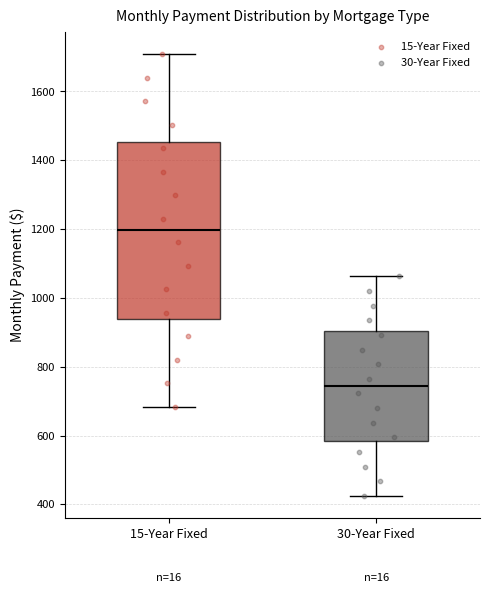

Reading left to right, transcribe this box plot: for each box, give where its median line is, the range the box spans, and where its two whiskers end, as read against the y-axis. The values are not printed on the chart, so give them approximately, as read against the axis.

15-Year Fixed: median 1200, box 940 to 1460, whiskers 680 to 1700
30-Year Fixed: median 740, box 580 to 900, whiskers 420 to 1060